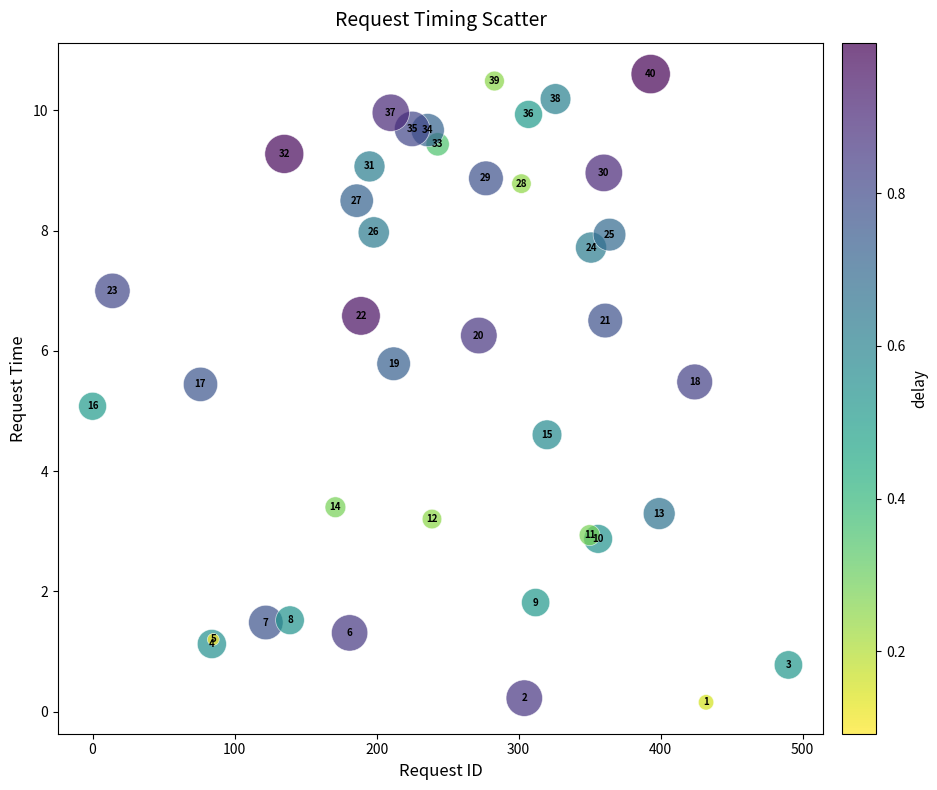

What Y value in the scatter plot is closest to 5?

5.1